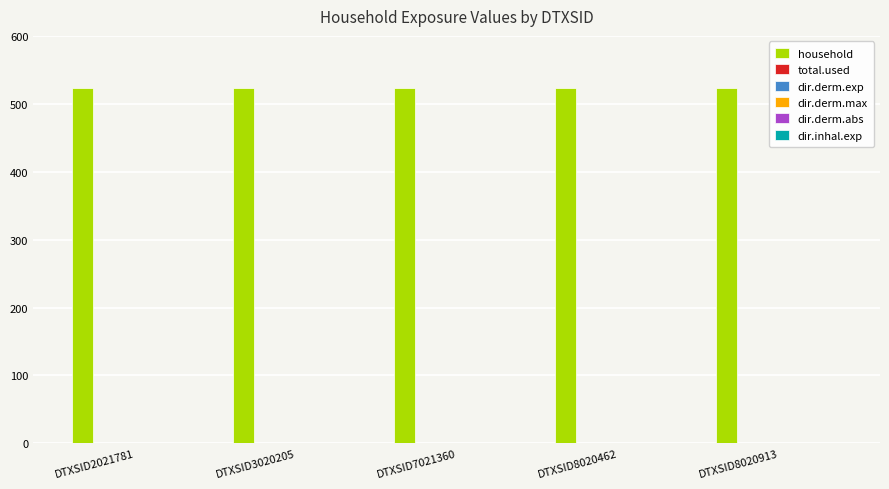

Which series has the largest range (max minus min)?

household